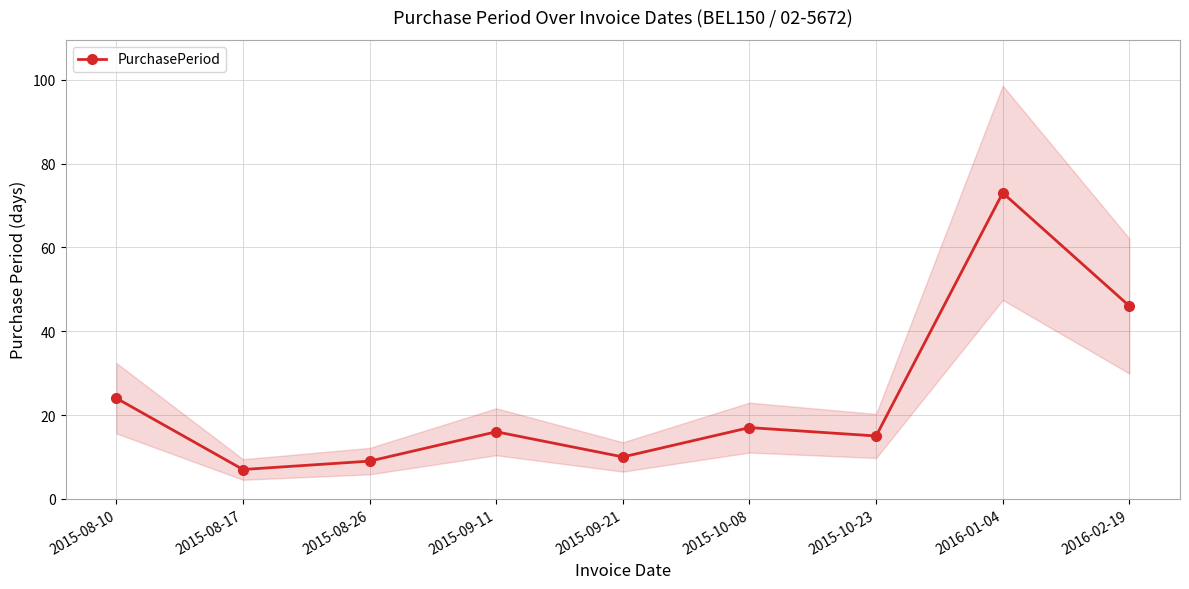

What is the minimum value shown in the chart?

7